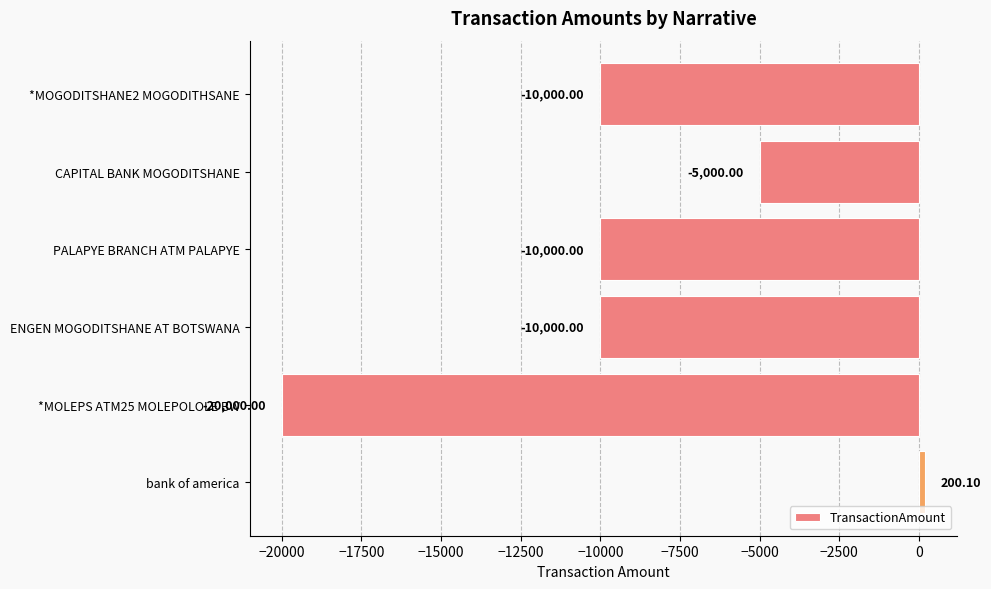

Which has a higher value, *MOGODITSHANE2 MOGODITHSANE or CAPITAL BANK MOGODITSHANE?

CAPITAL BANK MOGODITSHANE